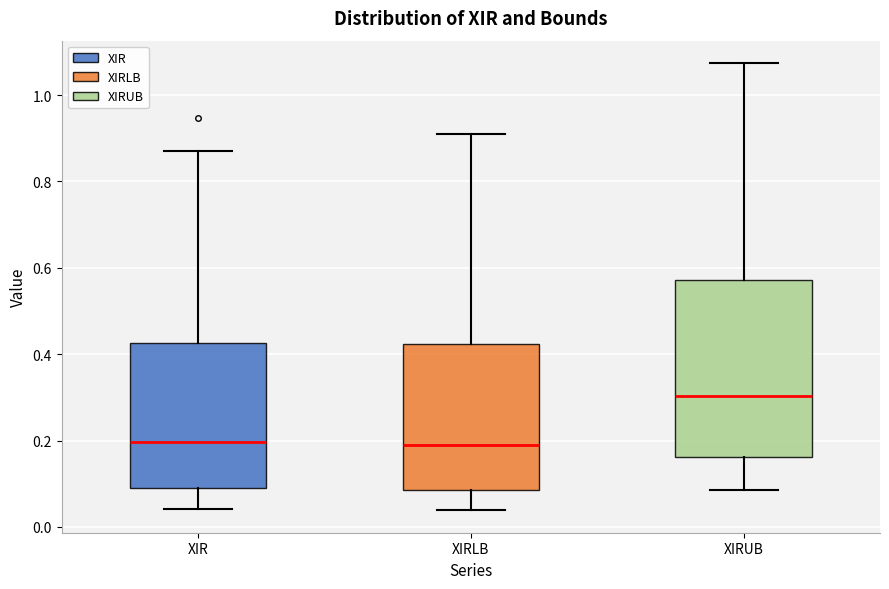

Where does the upper whisker of the box for XIRLB end on the y-axis? The values are not printed on the chart, so give them approximately, as read against the axis.

0.92